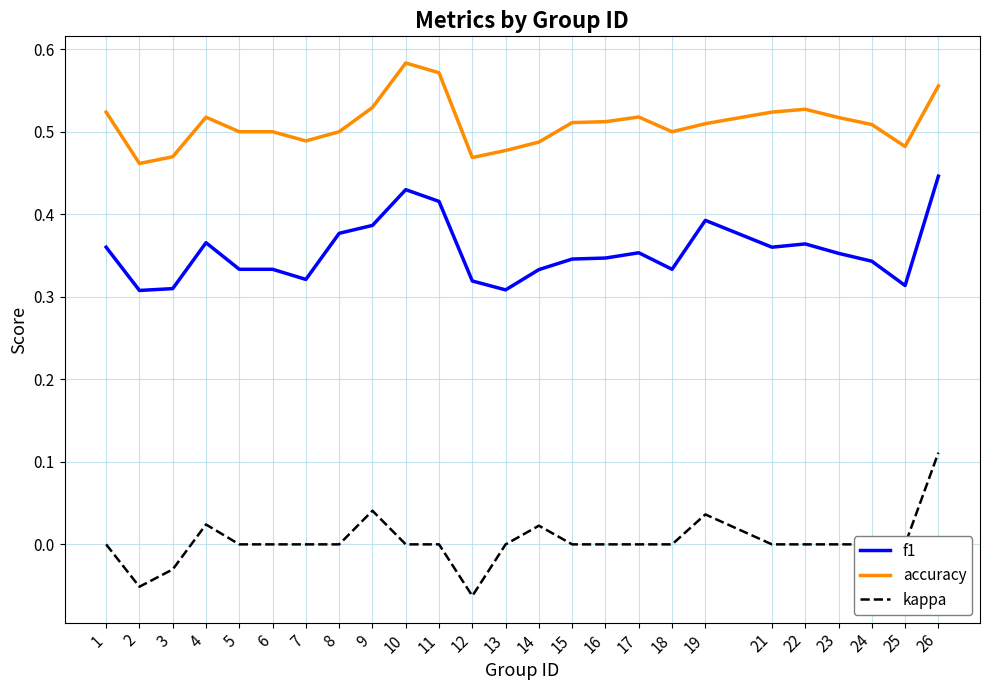

True or false: f1 and kappa intersect in this chart.

False